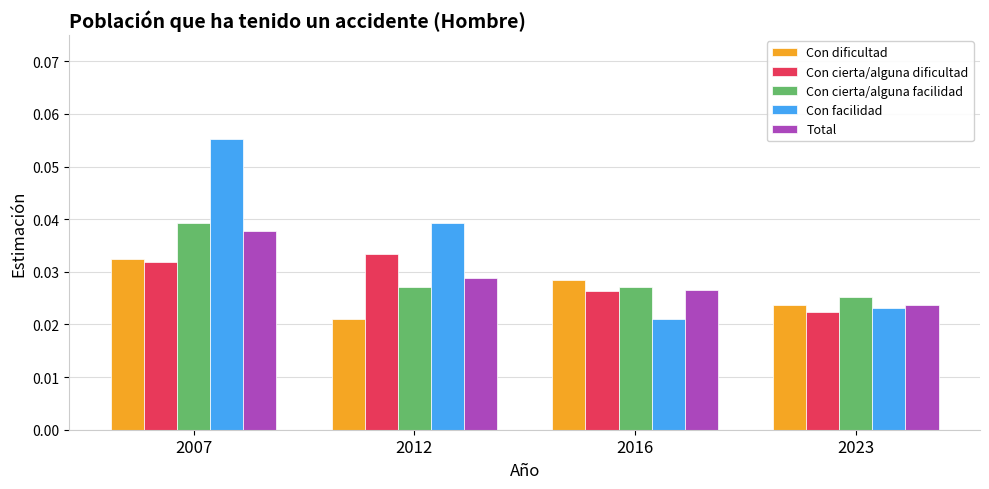

At which label is Con cierta/alguna facilidad closest to 0?

2023